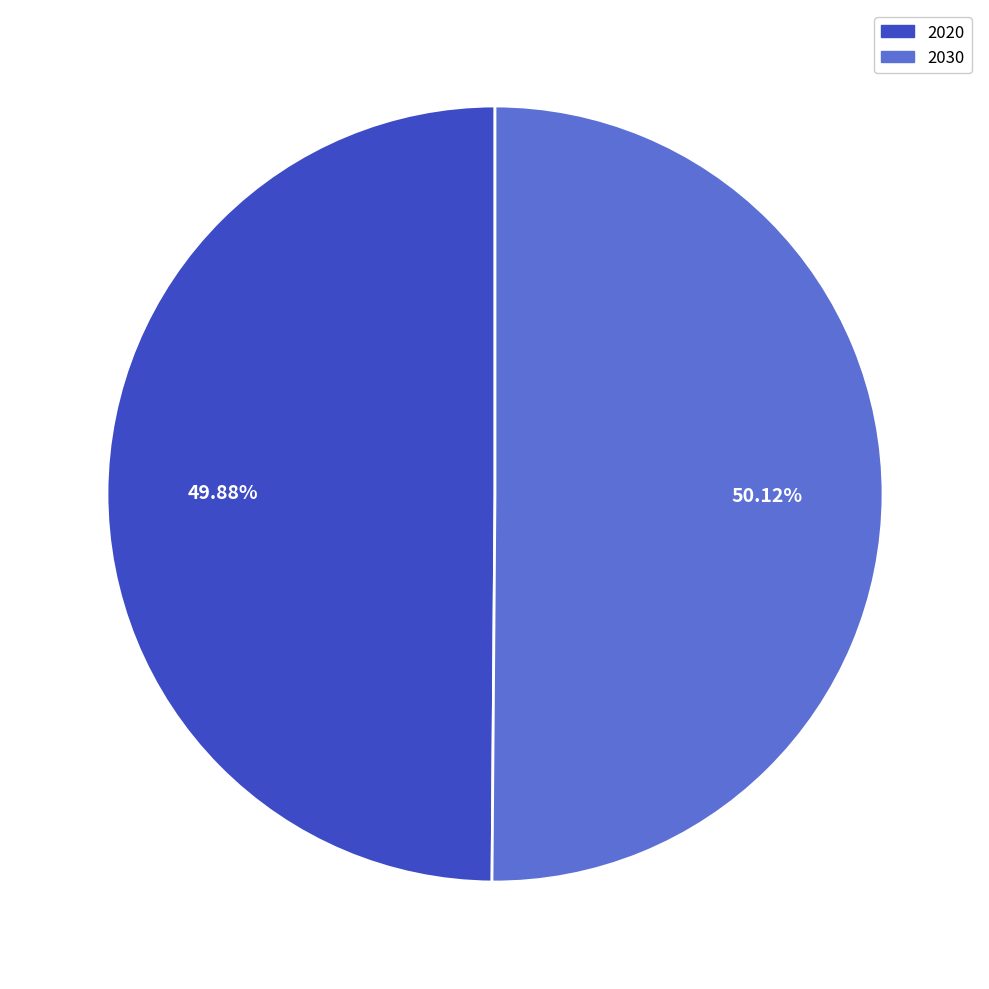

To the nearest percent, what portion does 2030 represent?

50%